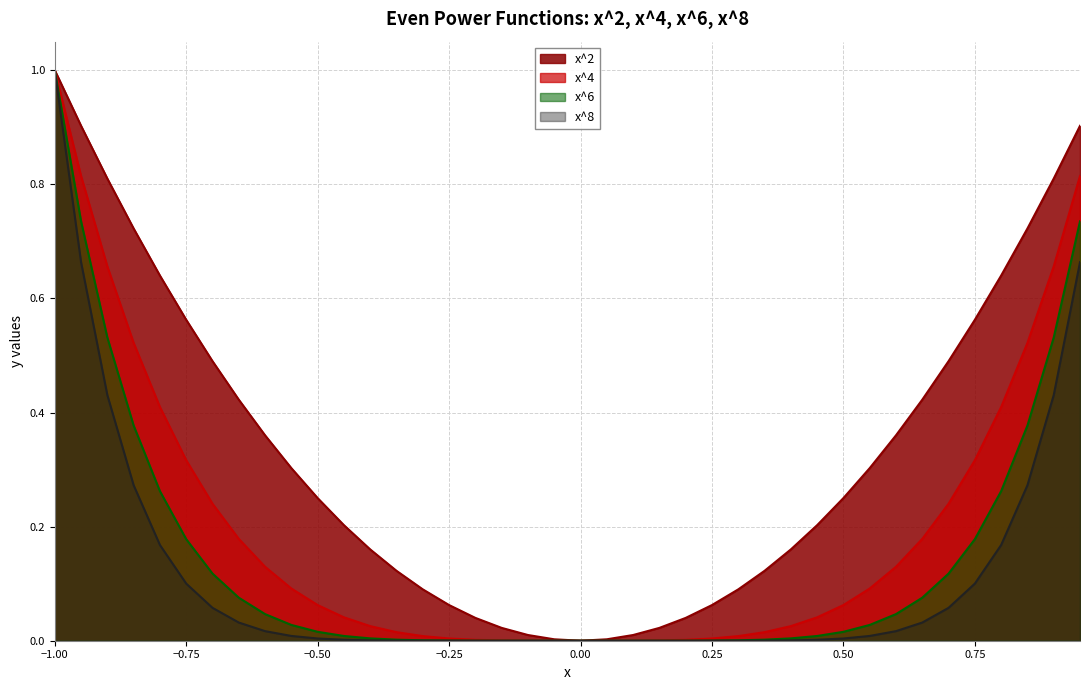

Does the chart have visible grid lines?

Yes